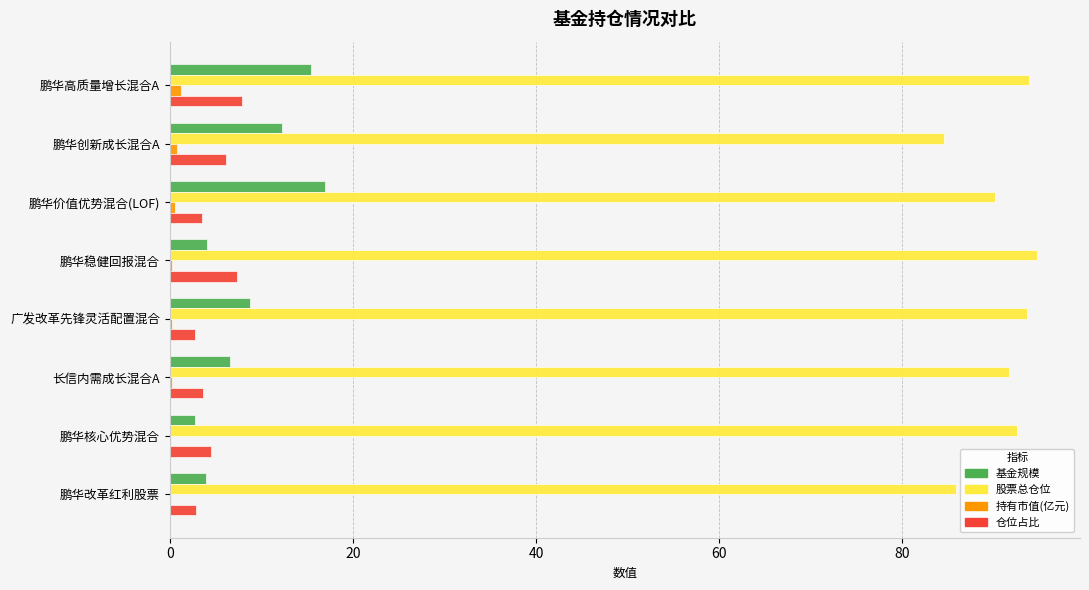

What is the sum of all 基金规模 values?

70.7